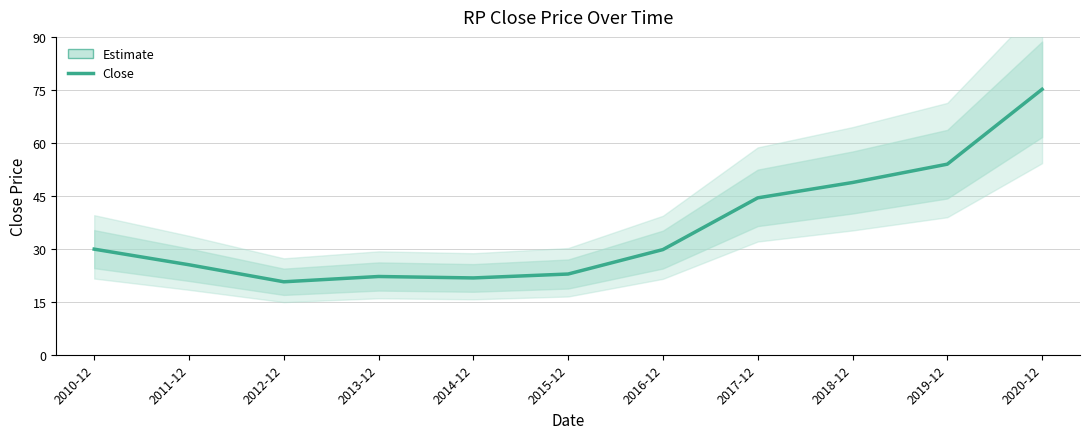

Where is the first local maximum?

2013-12